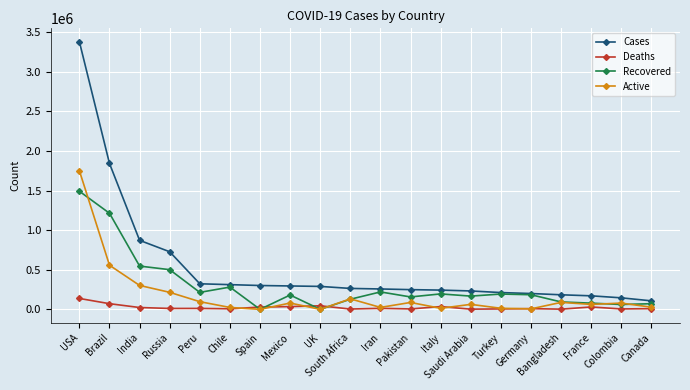

What is the difference between the maximum and minimum values in the Deaths series?

135349